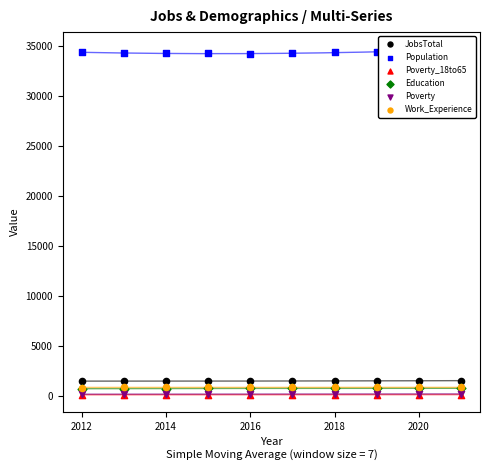

Is the value of JobsTotal at 2020 greater than the value of Work_Experience at 2020?

Yes